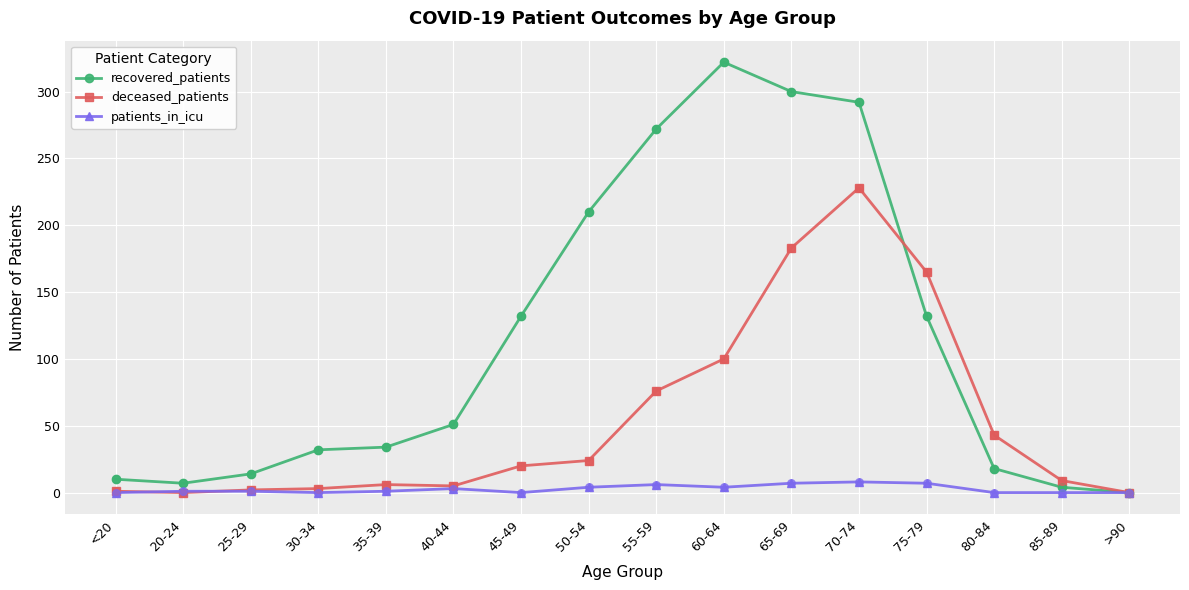

Is the value of patients_in_icu at 55-59 greater than the value of recovered_patients at 55-59?

No